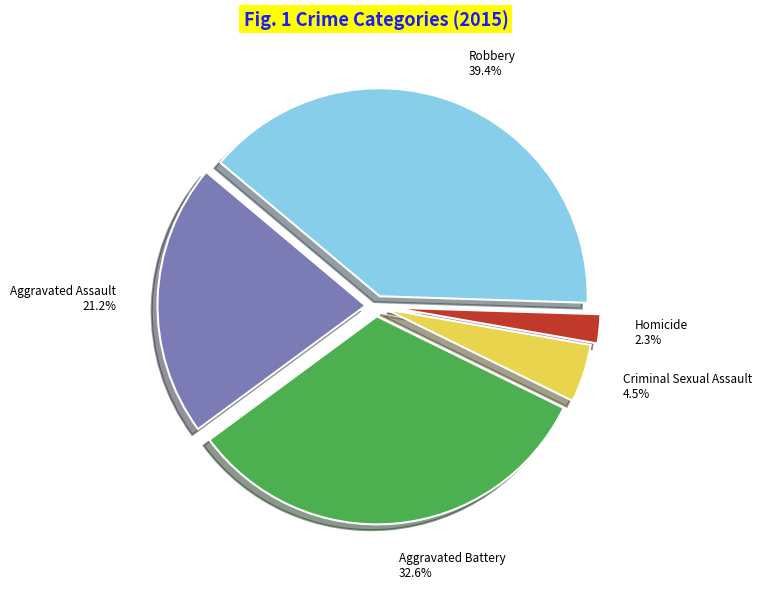

Between Aggravated Battery and Aggravated Assault, which is larger?

Aggravated Battery